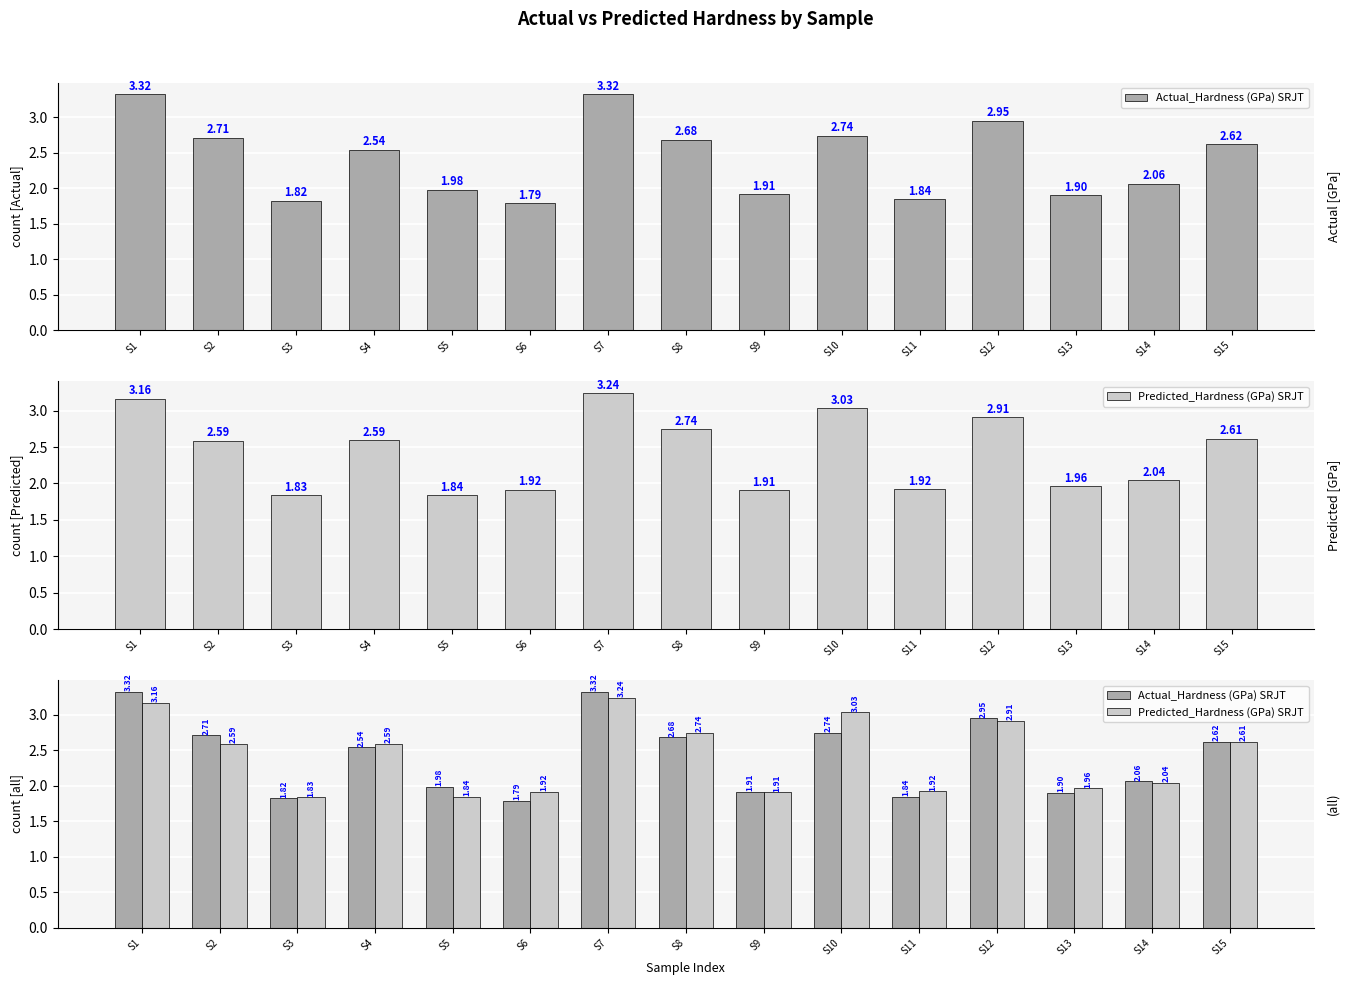

List the series in order of their overall mean, highest first.

Predicted_Hardness (GPa) SRJT, Actual_Hardness (GPa) SRJT